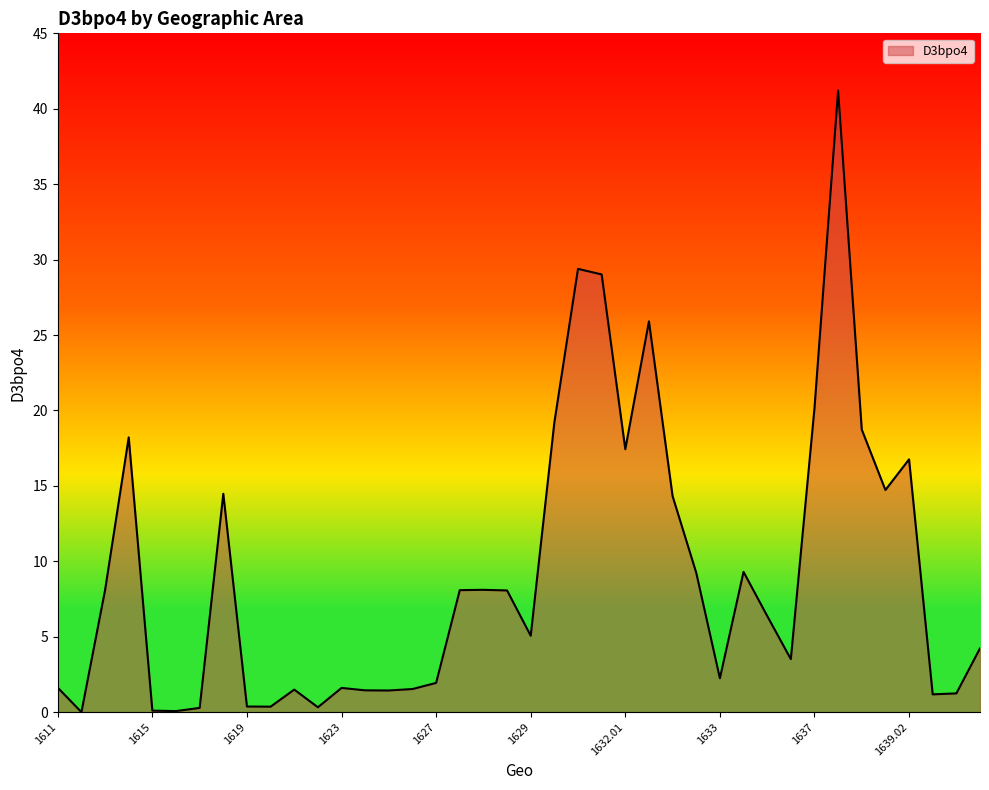

What is the greatest value displayed?

41.2